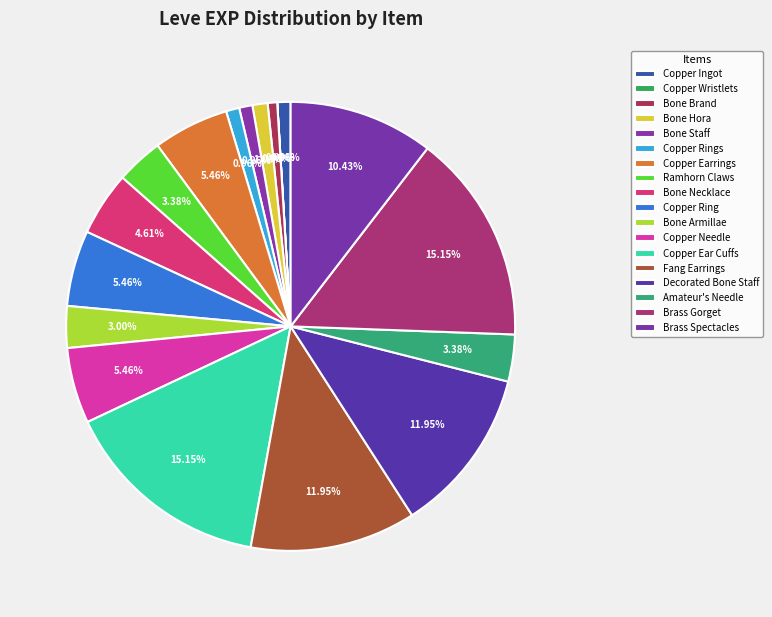

To the nearest percent, what portion does Fang Earrings represent?

12%